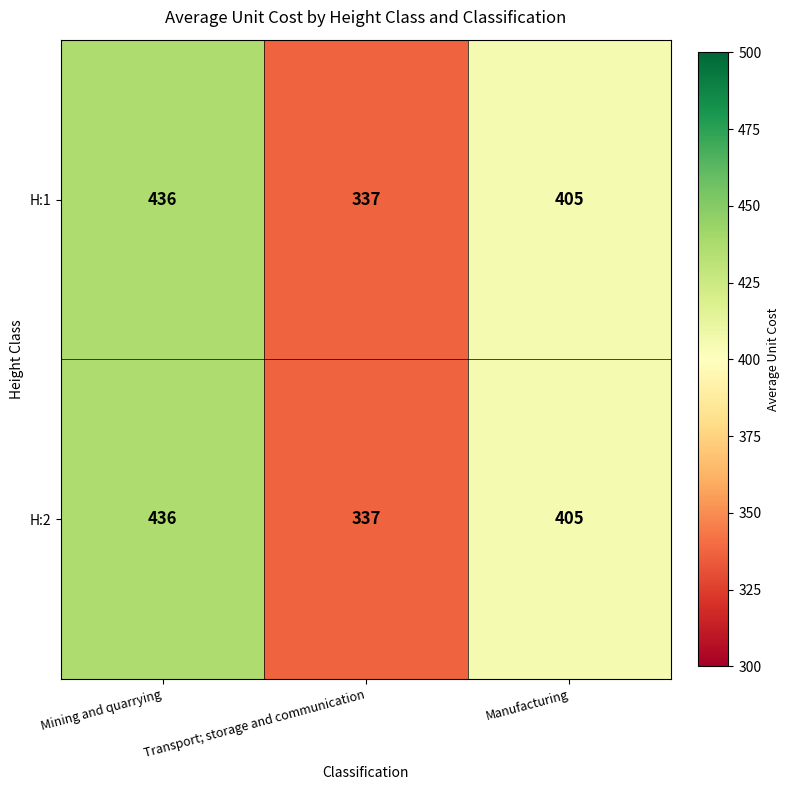

At how many categories does at least one series exceed 355?

2